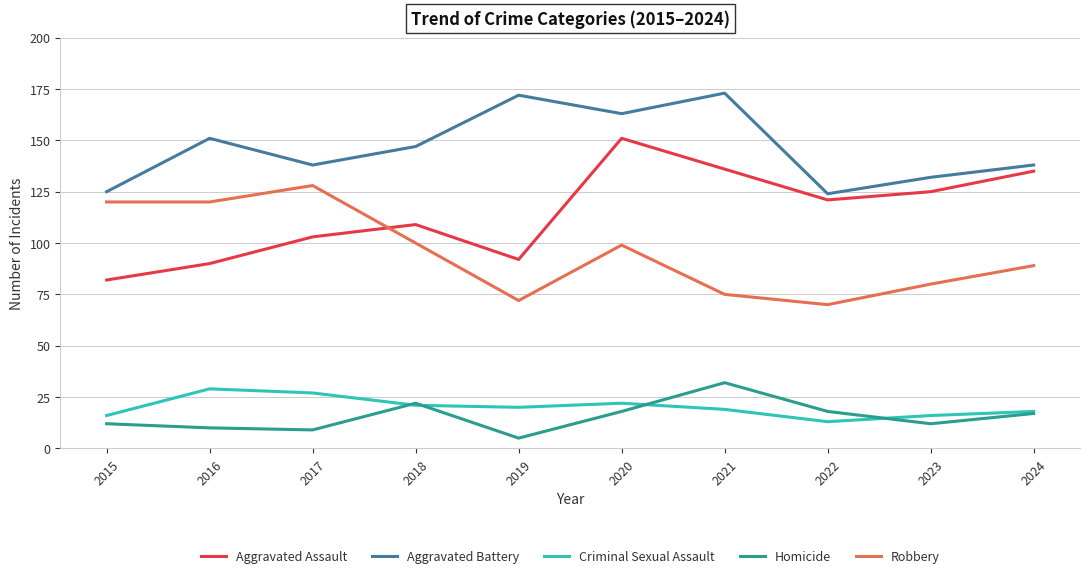

What value does the Aggravated Battery series have at 2017?

138